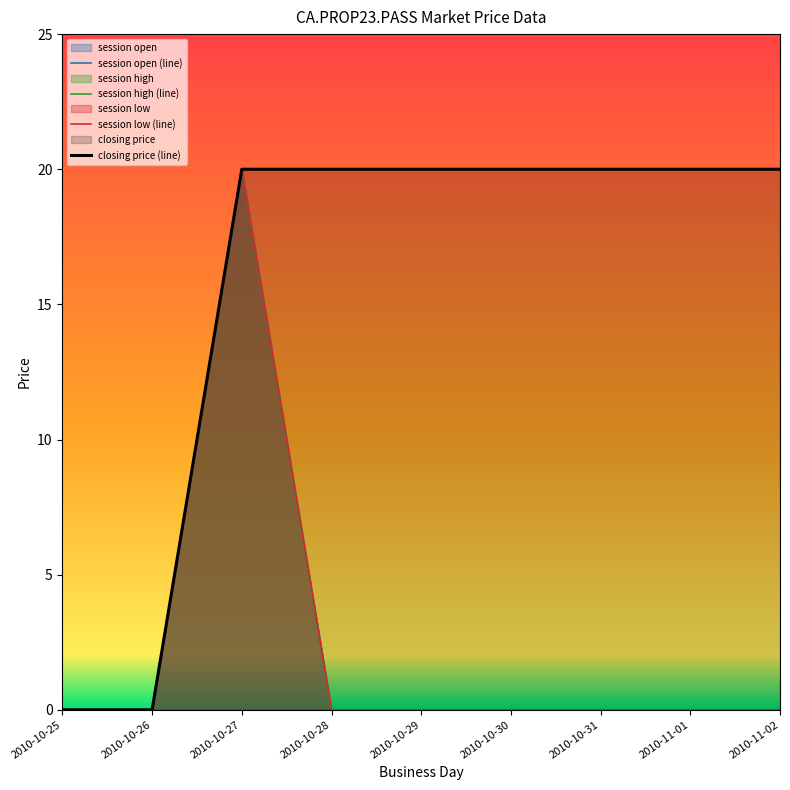

True or false: session high has more than 2 interior local peaks.

False